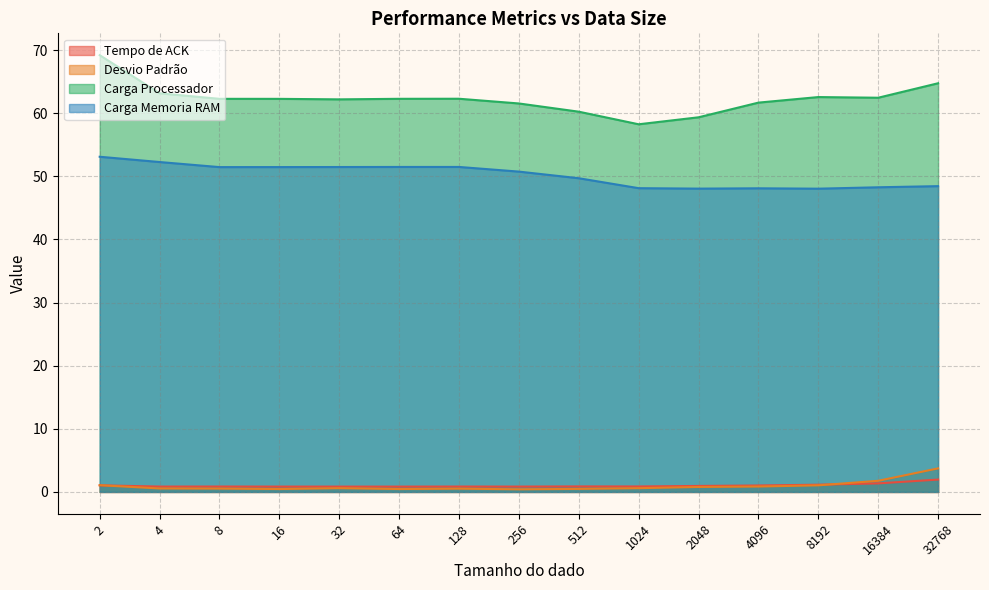

True or false: Carga Memoria RAM and Desvio Padrão cross at least once.

False